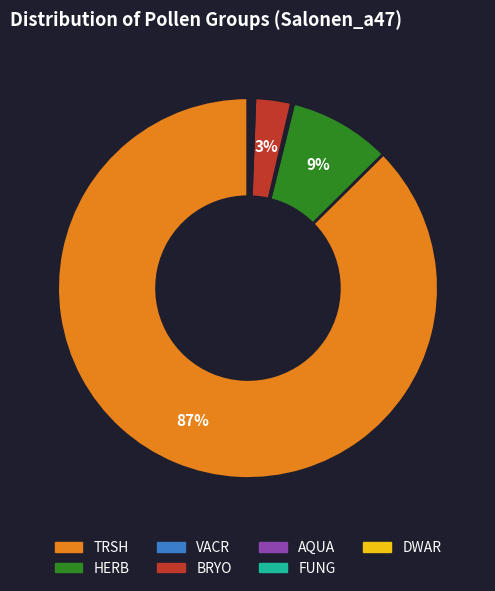

Does any single category account for the majority?

Yes